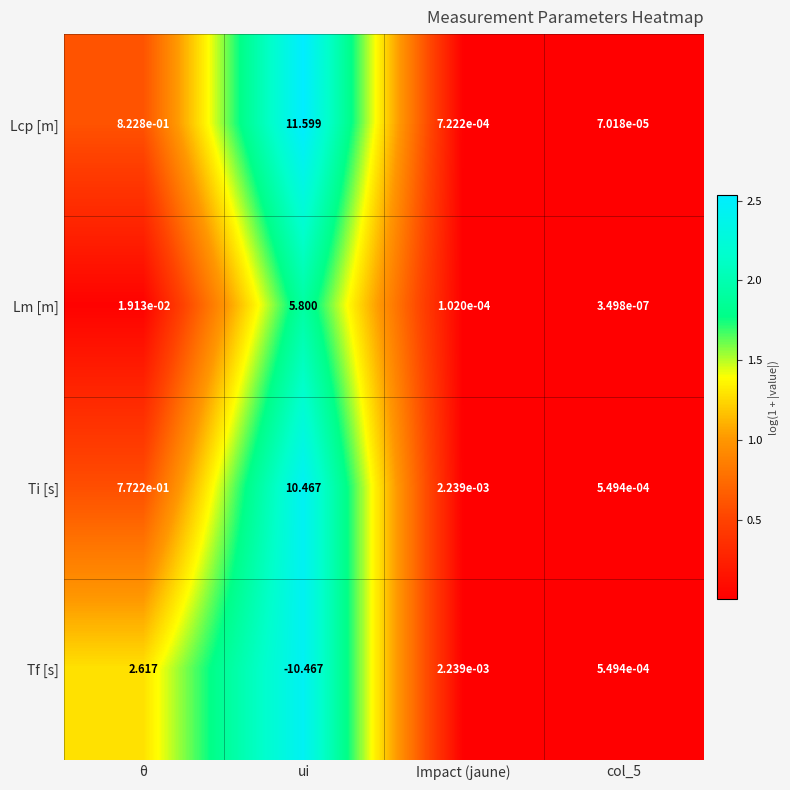

At which category does the chart reach its peak across all series?

ui